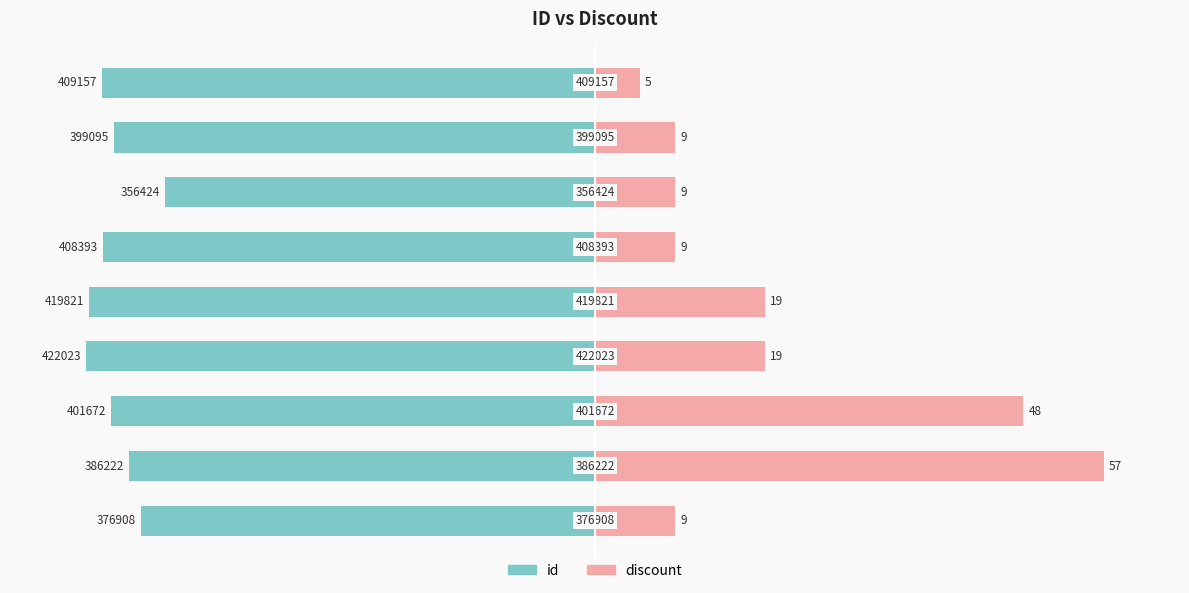

Is it true that discount equals 114.3 at −50?

False